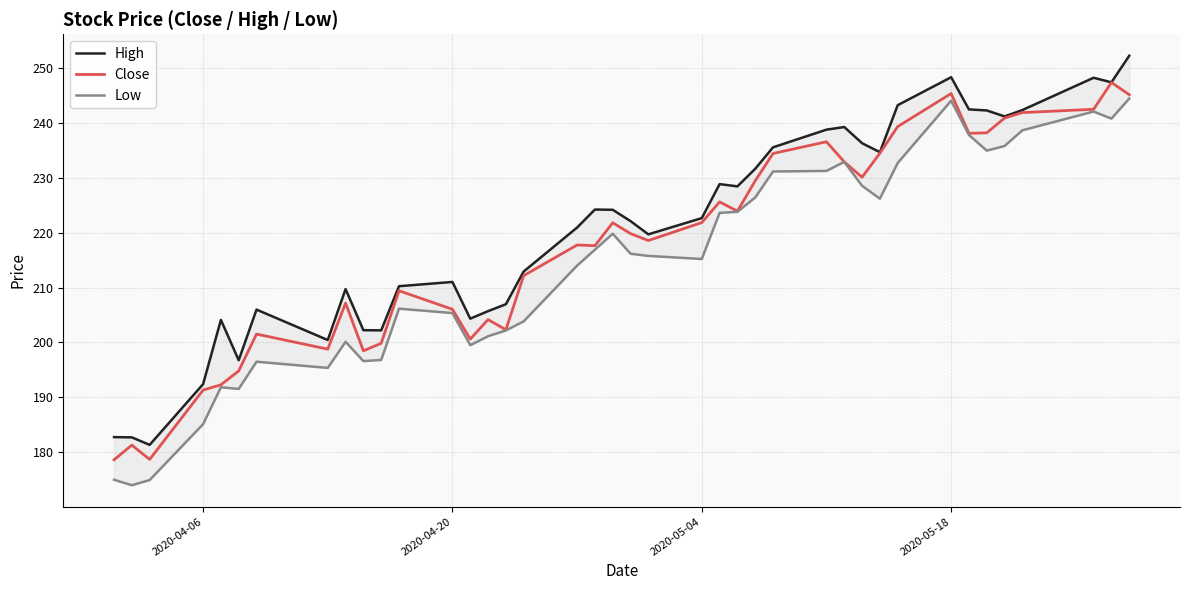

What is the maximum value for High?

252.2